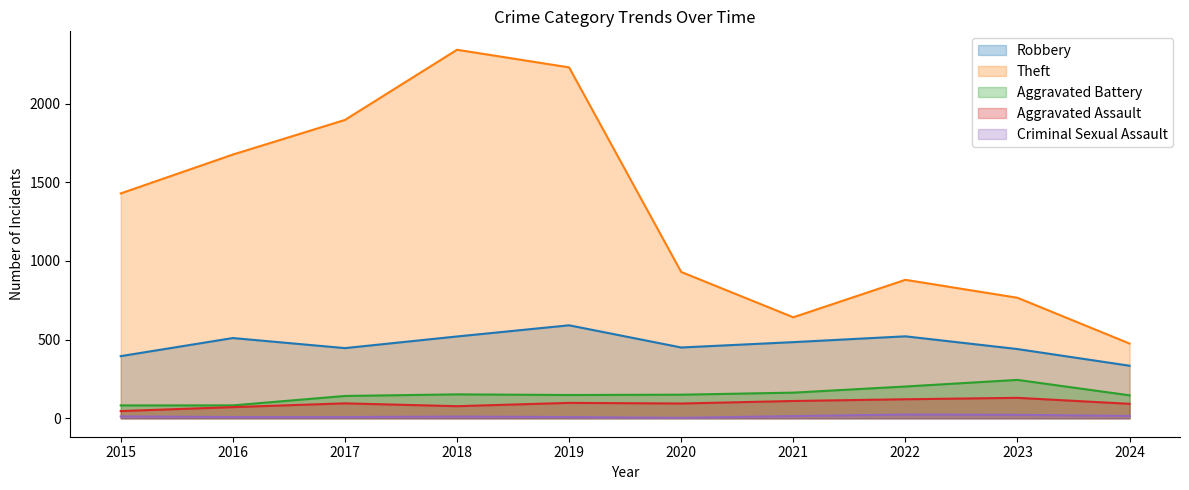

Reading left to right, list all the values displayed in this chart.

Robbery: 395	510	446	520	591	450	484	521	440	334
Theft: 1429	1676	1896	2342	2230	930	642	880	766	475
Aggravated Battery: 82	82	142	152	148	150	163	202	244	146
Aggravated Assault: 46	71	95	77	98	94	110	121	130	92
Criminal Sexual Assault: 12	8	8	11	8	3	14	24	22	15